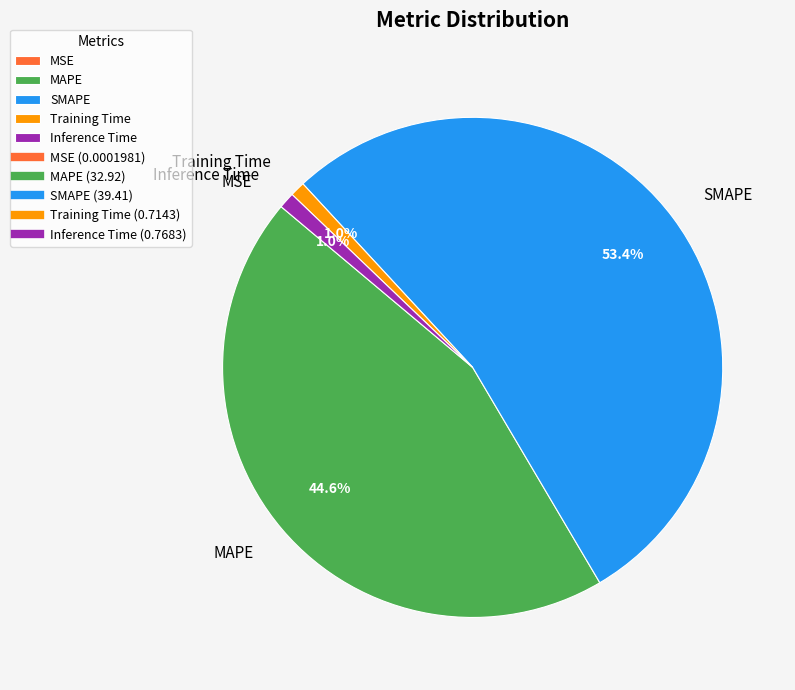

Which category has the biggest portion of the pie?

SMAPE